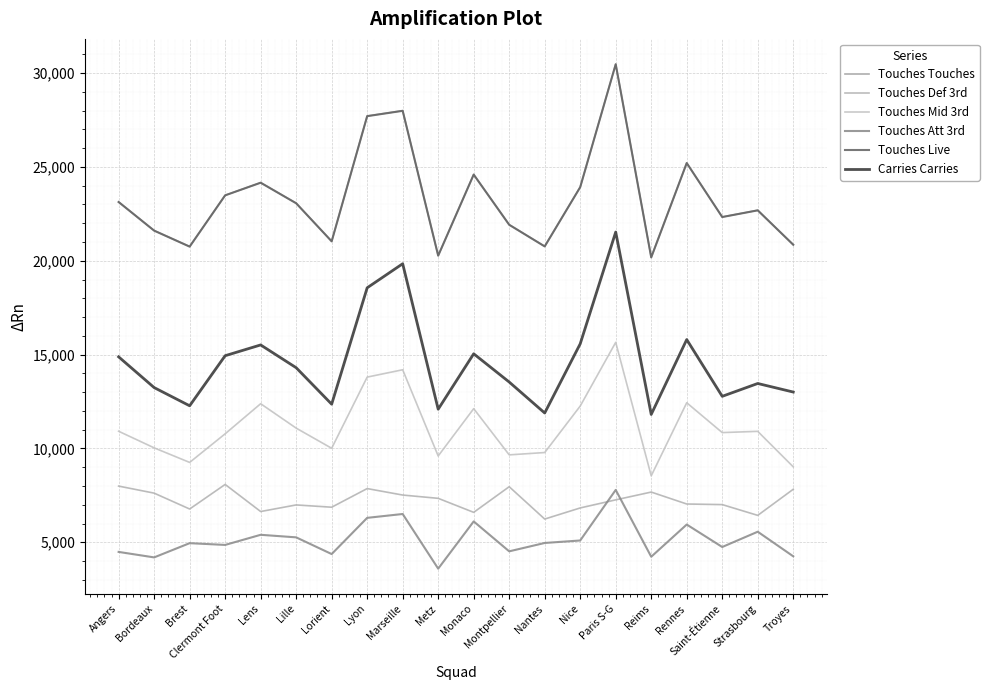

What are all the series names shown in the legend?

Touches Touches, Touches Def 3rd, Touches Mid 3rd, Touches Att 3rd, Touches Live, Carries Carries